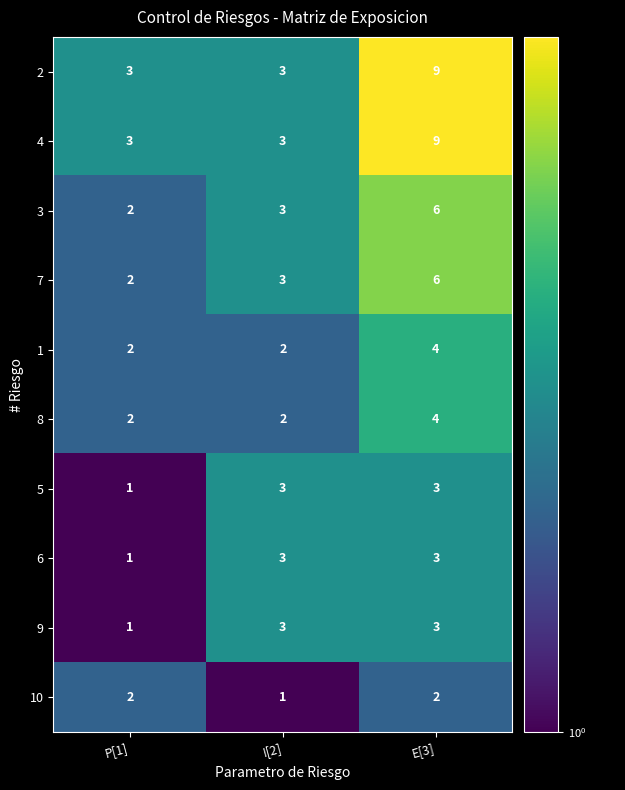

What is the greatest value displayed?

9